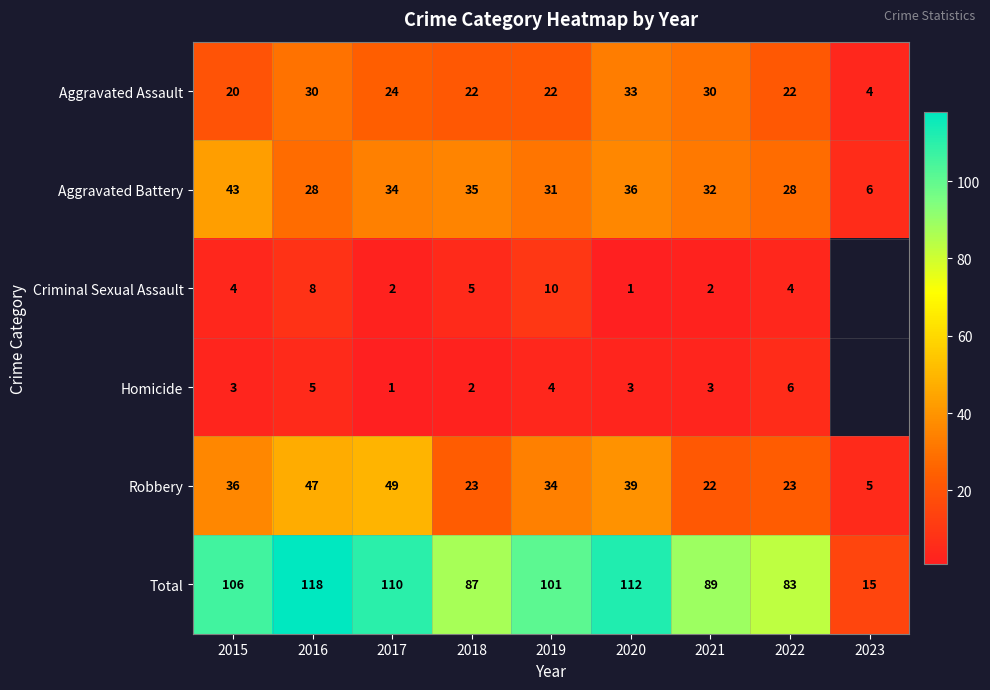

What is the total value across all series at 2020?

224.0